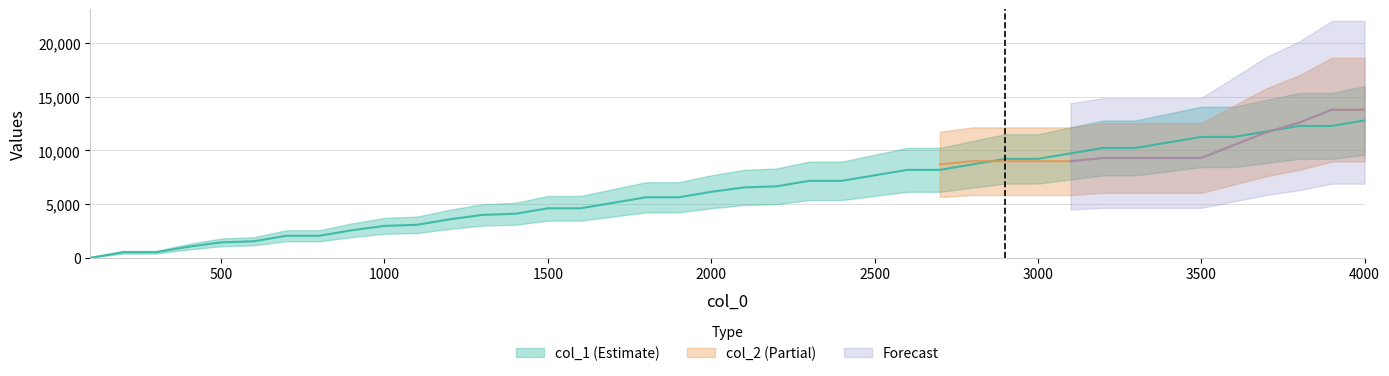

True or false: there are more than 0 points higher than both neighbors.

False